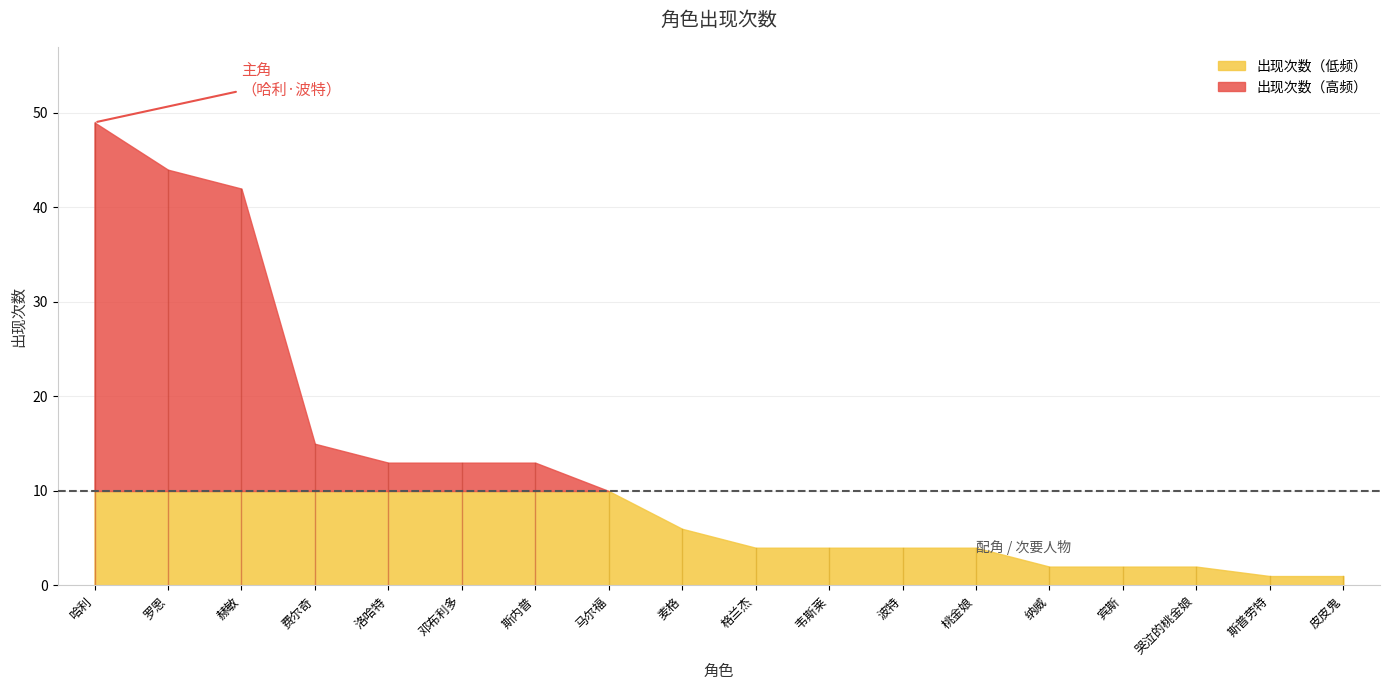

What is the sum of all values?

229